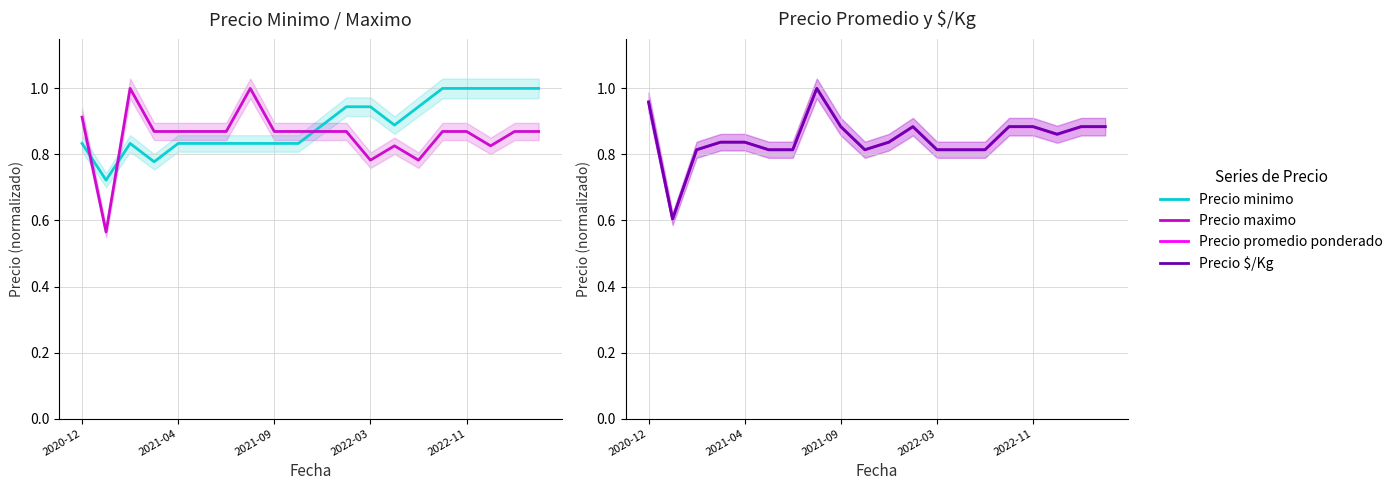

What is the sum of the Precio minimo values at 2022-11 and 14?

1.8